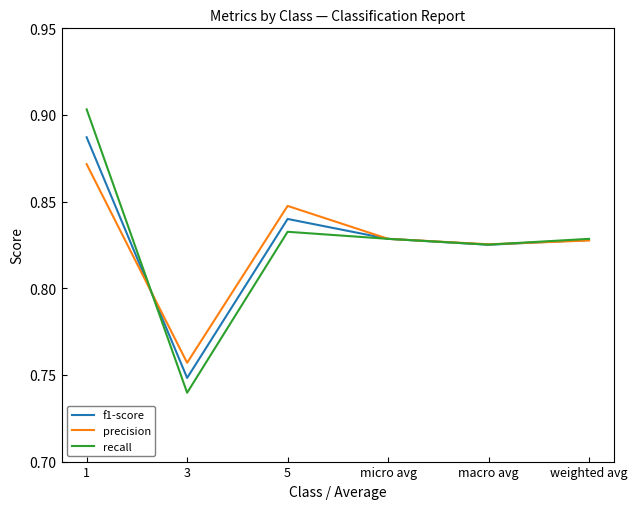

The precision series shows 0.3 at 5. True or false?

False